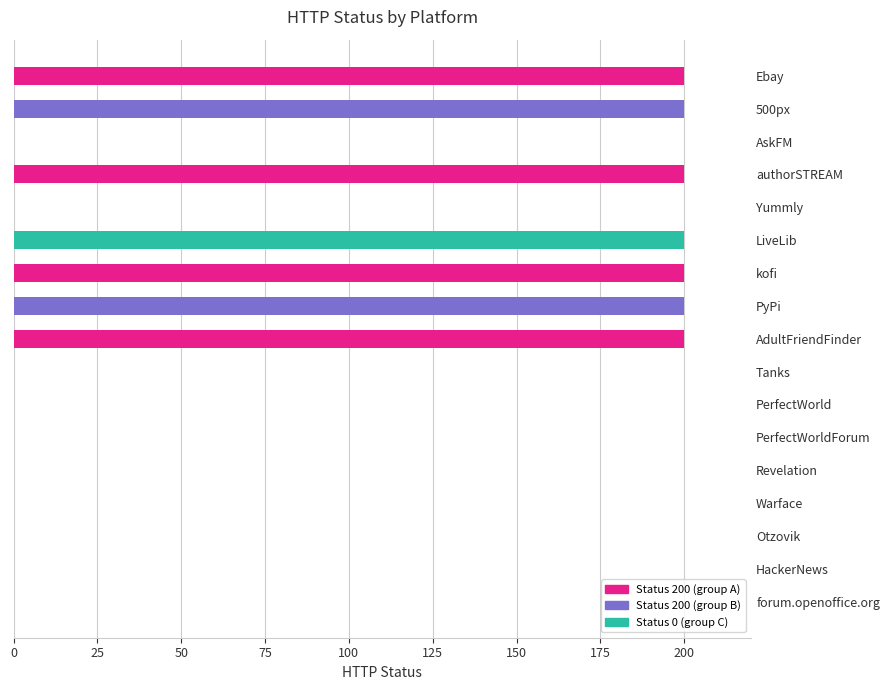

Reading bottom to top, list all the values displayed in this chart.

forum.openoffice.org=0	HackerNews=0	Otzovik=0	Warface=0	Revelation=0	PerfectWorldForum=0	PerfectWorld=0	Tanks=0	AdultFriendFinder=200	PyPi=200	kofi=200	LiveLib=200	Yummly=0	authorSTREAM=200	AskFM=0	500px=200	Ebay=200